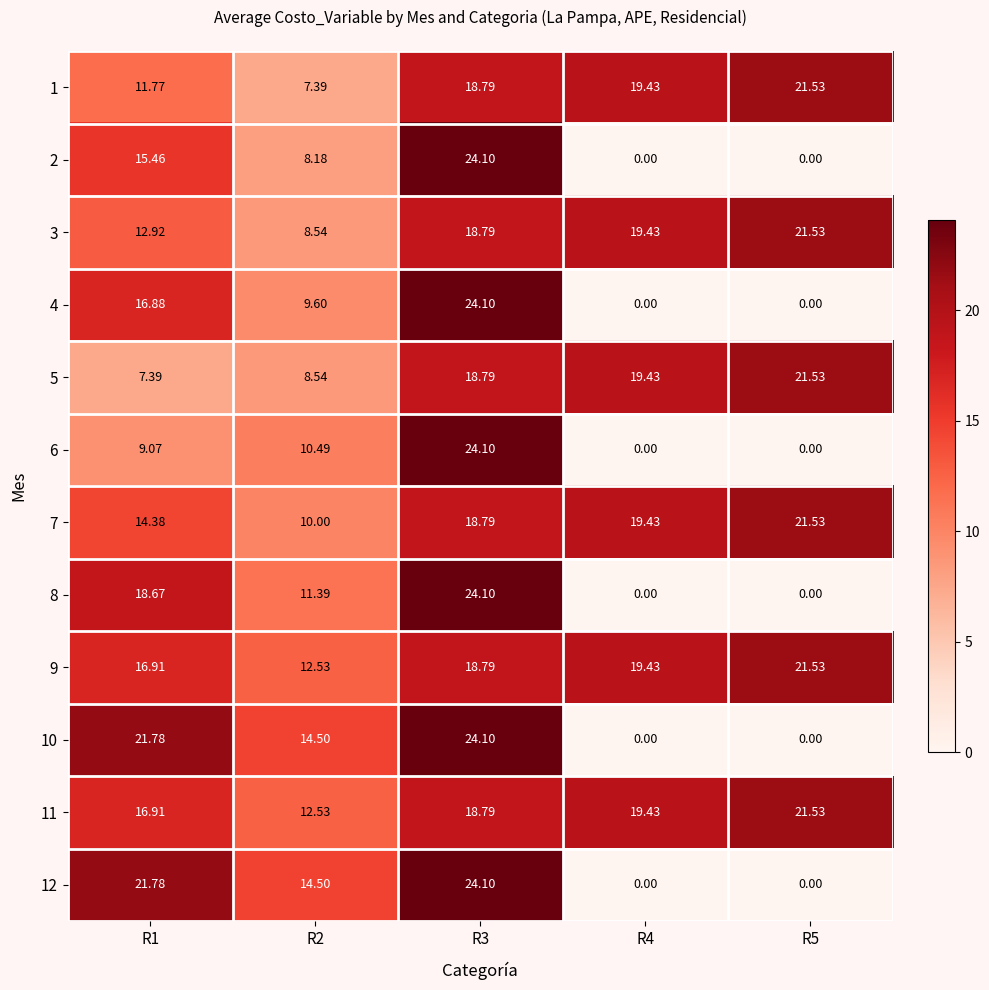

Is the value of 11 at R5 greater than the value of 9 at R1?

Yes